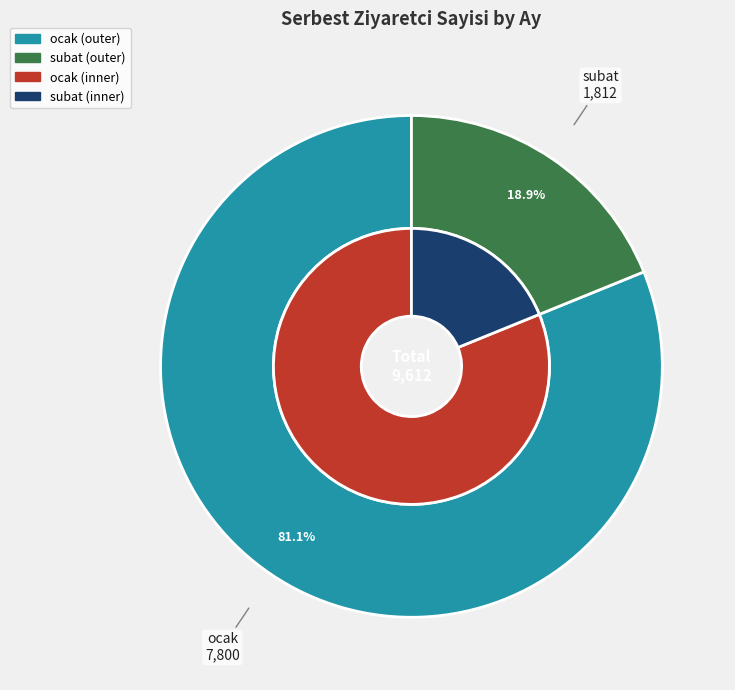

To the nearest percent, what portion does subat represent?

19%